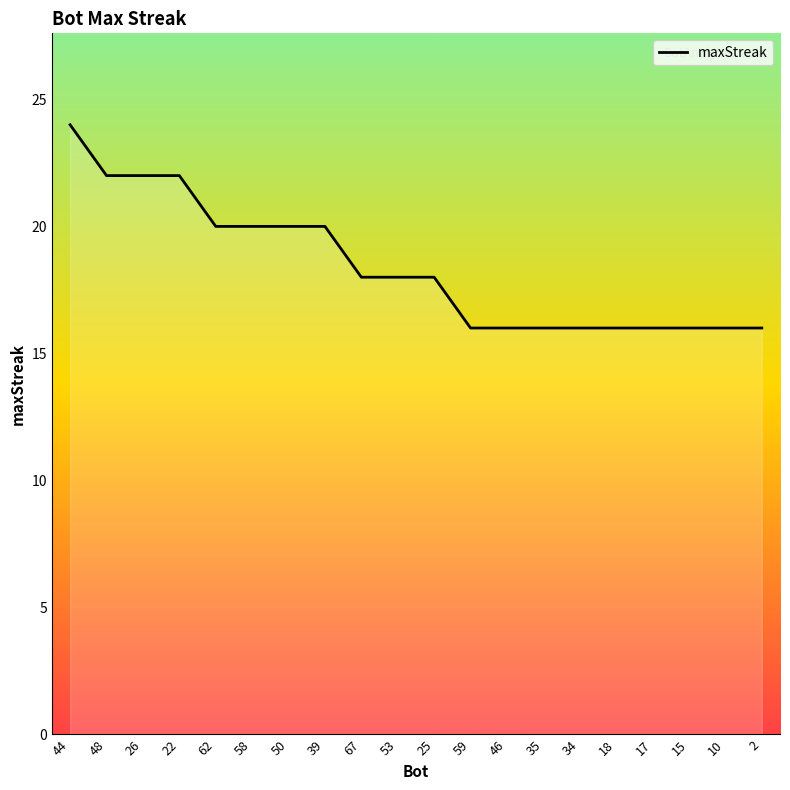

What is the change in value from 26 to 2?

-6